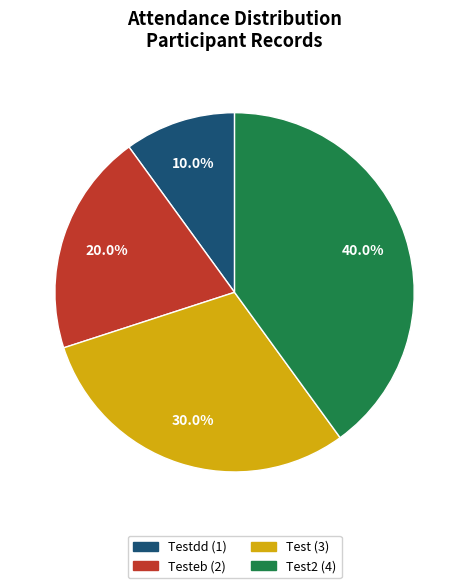

Is there any slice that represents more than half of the pie?

No